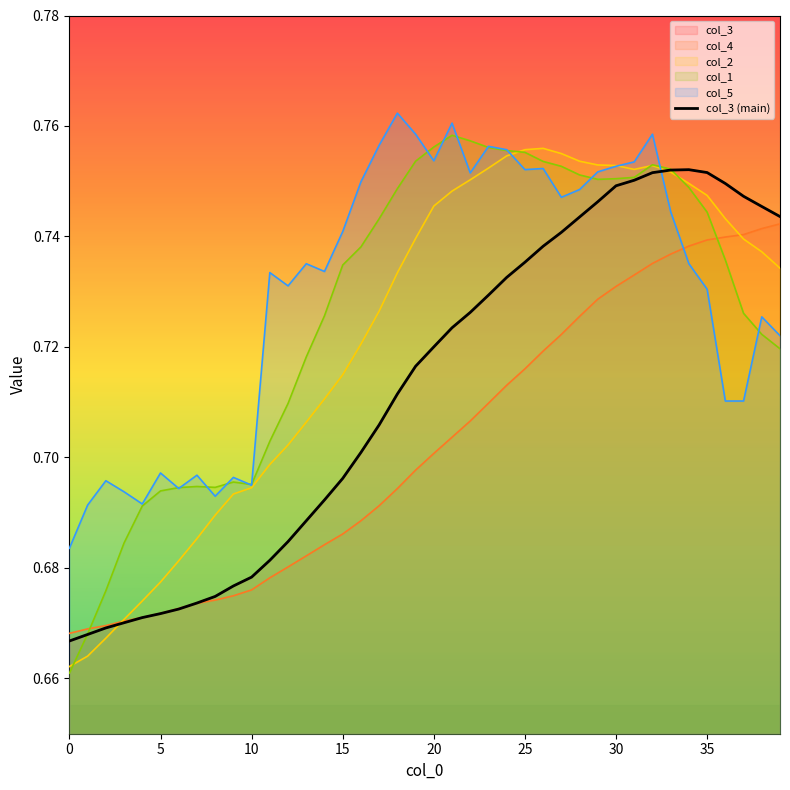

How many points are higher than both their immediate neighbors (excluding endpoints)?

1